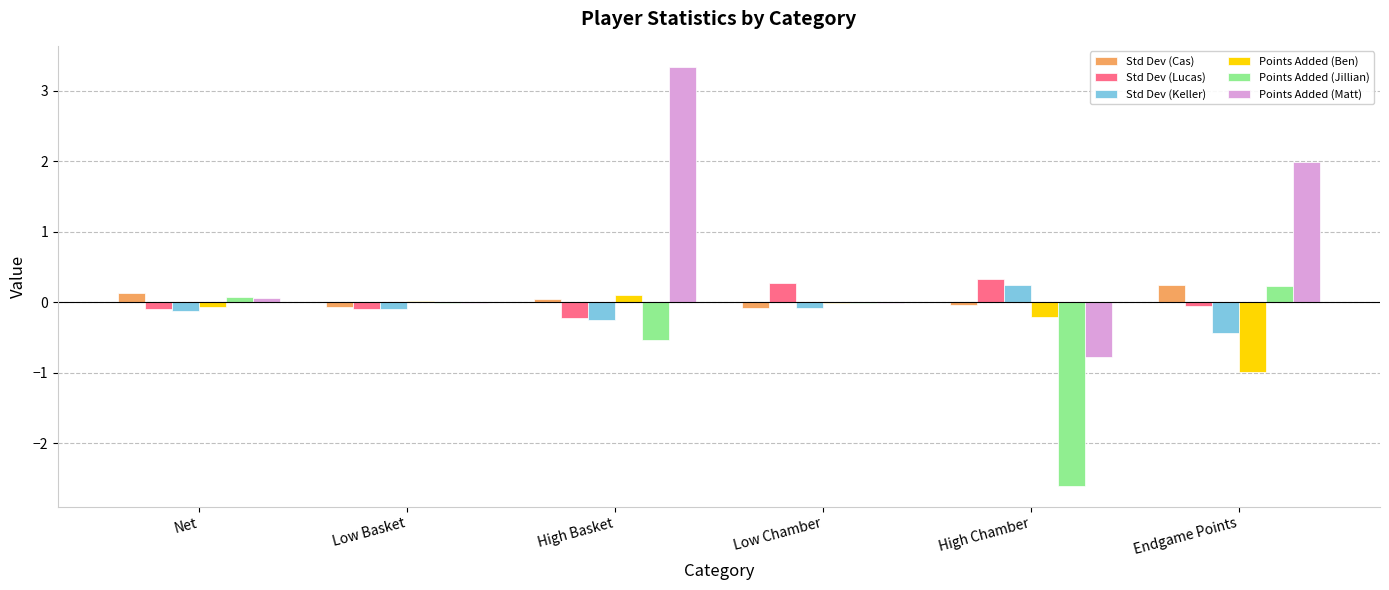

Which series has the largest total across all categories?

Points Added (Matt)